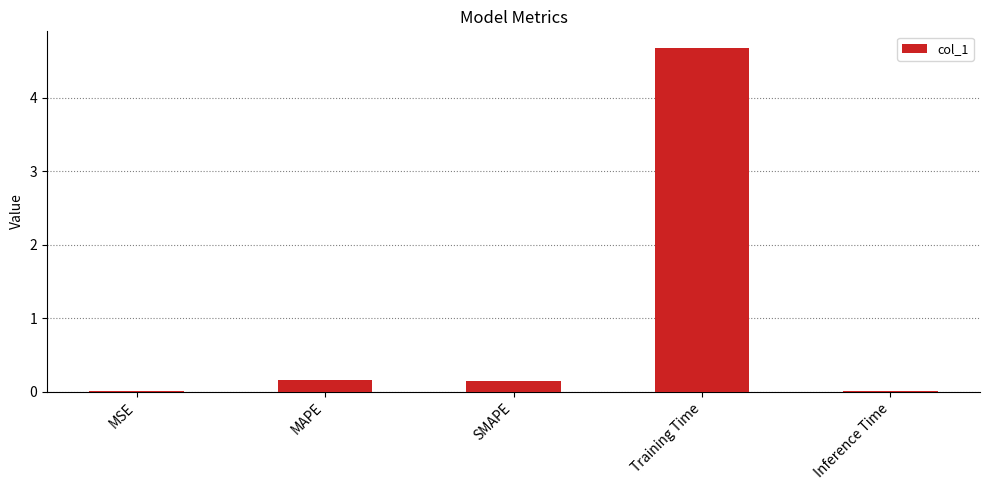

True or false: the data shows 0.0 at MSE.

True